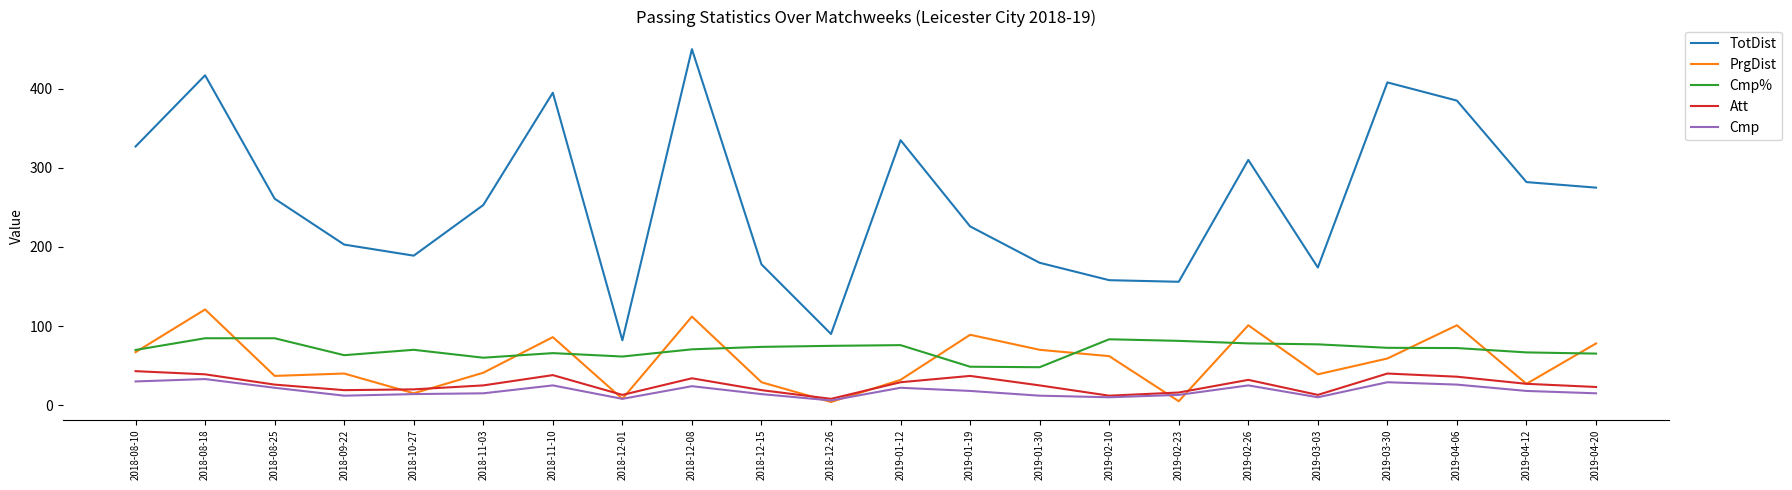

What position from the left is 2019-01-12?

12